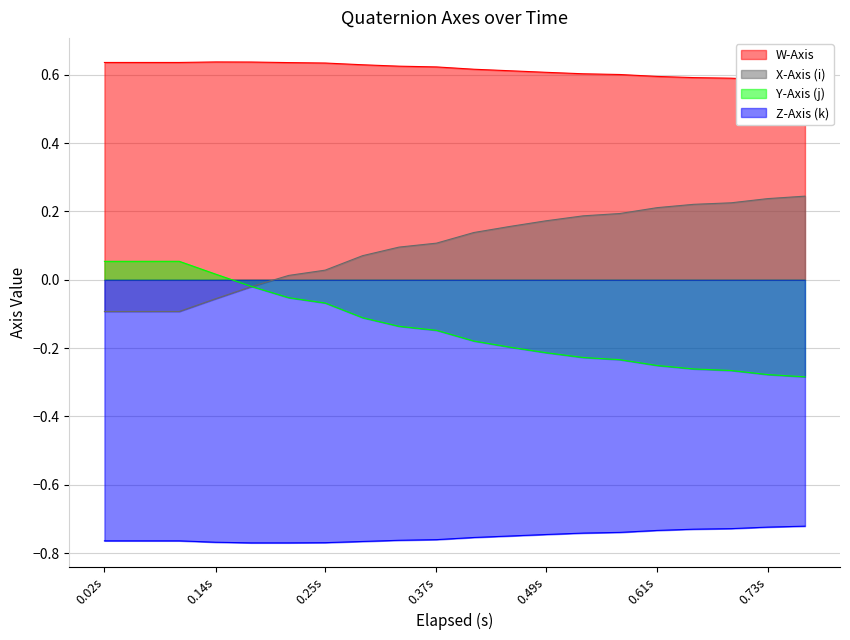

What is the maximum value for W-Axis?

0.6